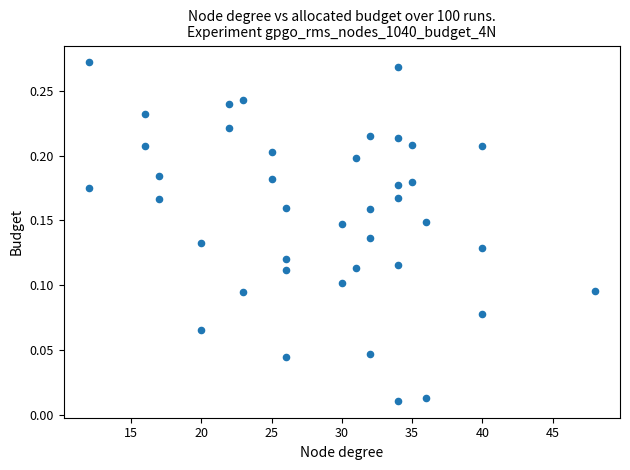

What is the range of X values (max minus min)?

36.0